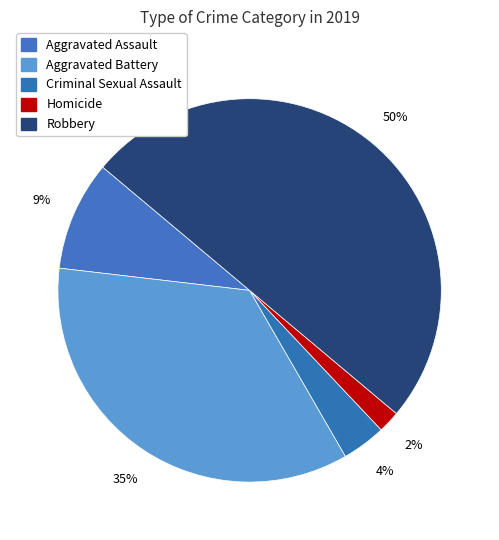

Does Aggravated Battery account for over 50% of the chart?

No